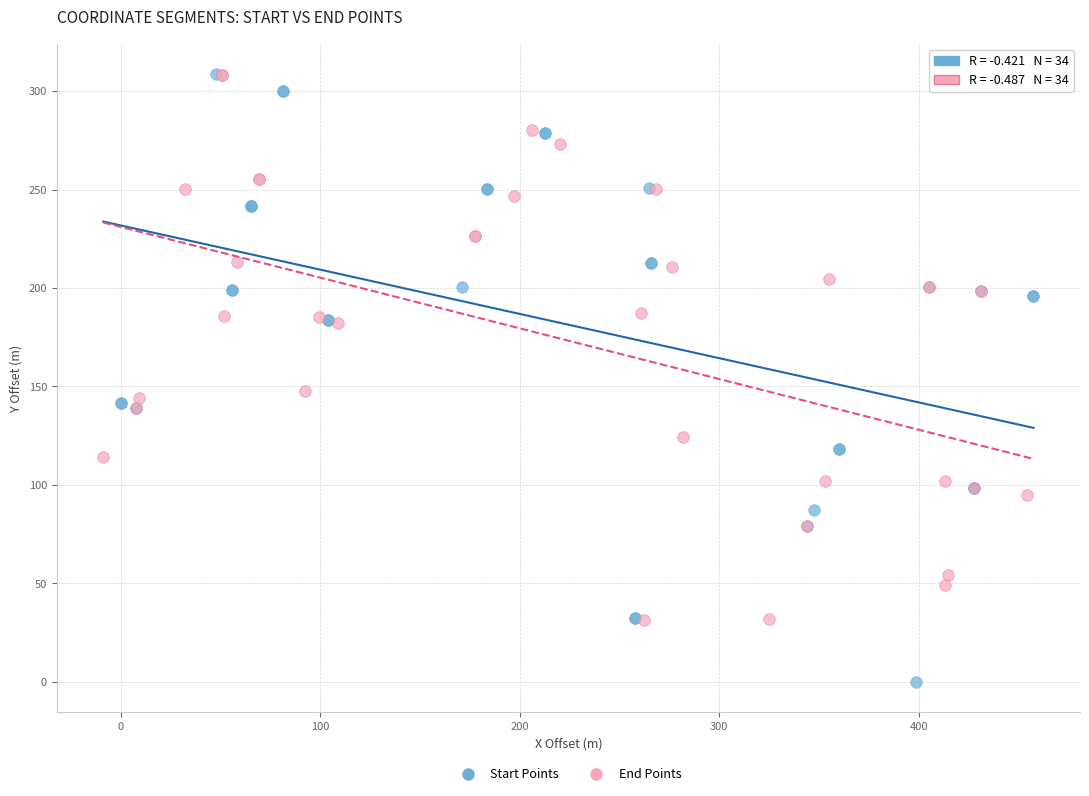

Which series has the widest spread of Y values?

Start Points